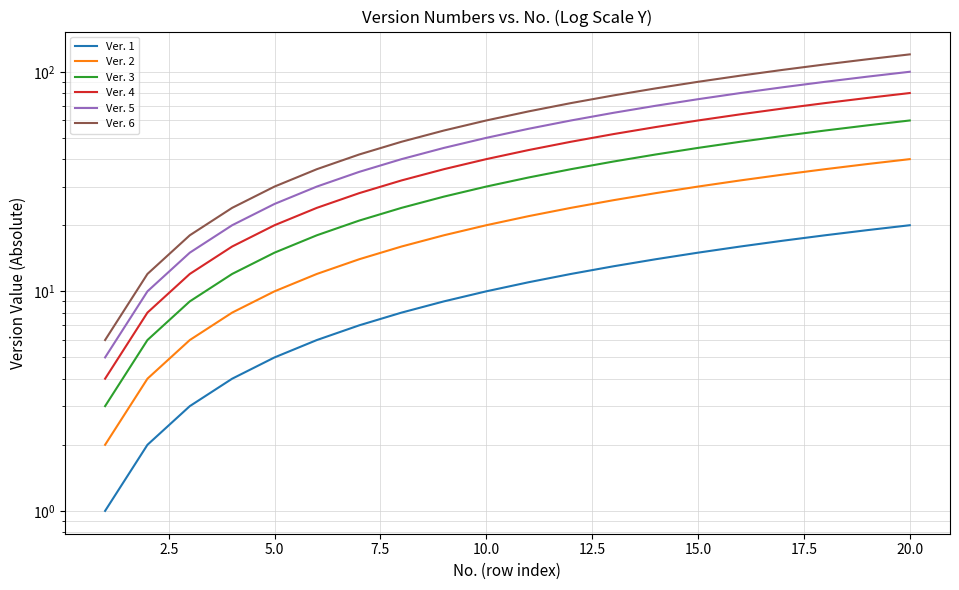

True or false: Ver. 6 and Ver. 4 cross at least once.

False